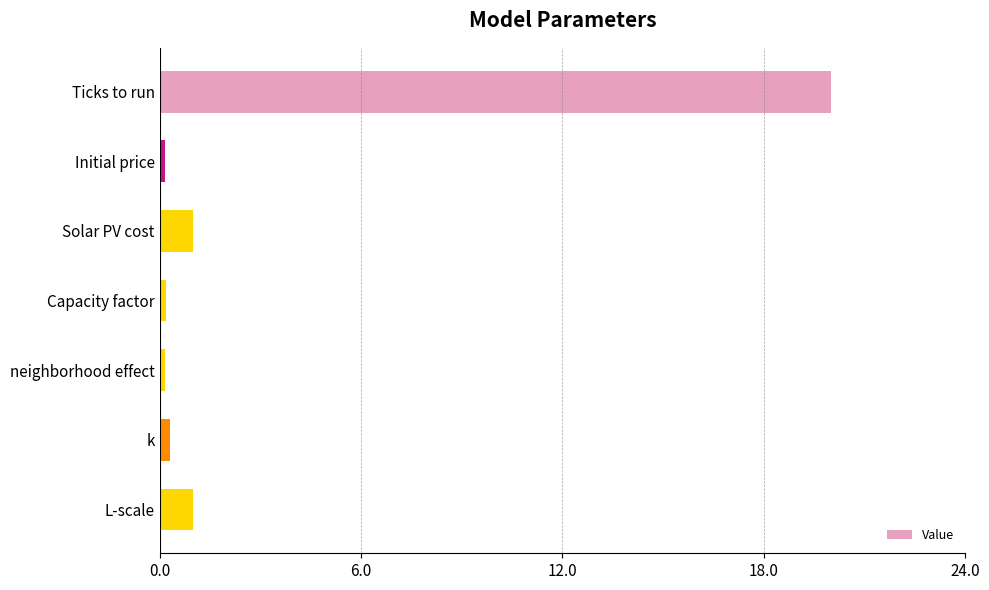

Between k and Ticks to run, which is larger?

Ticks to run